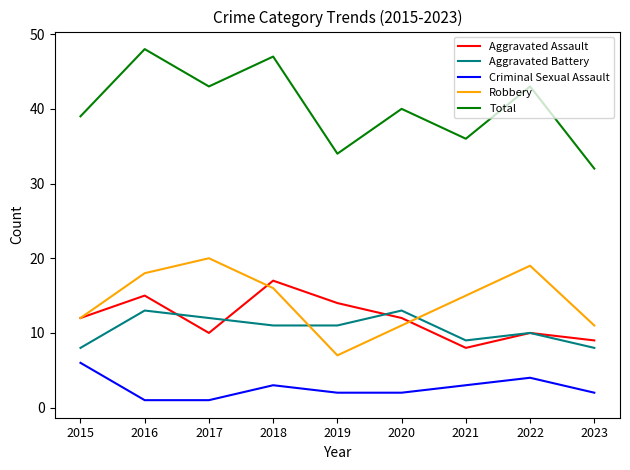

Between 2017 and 2022, which series saw the biggest shift?

Criminal Sexual Assault